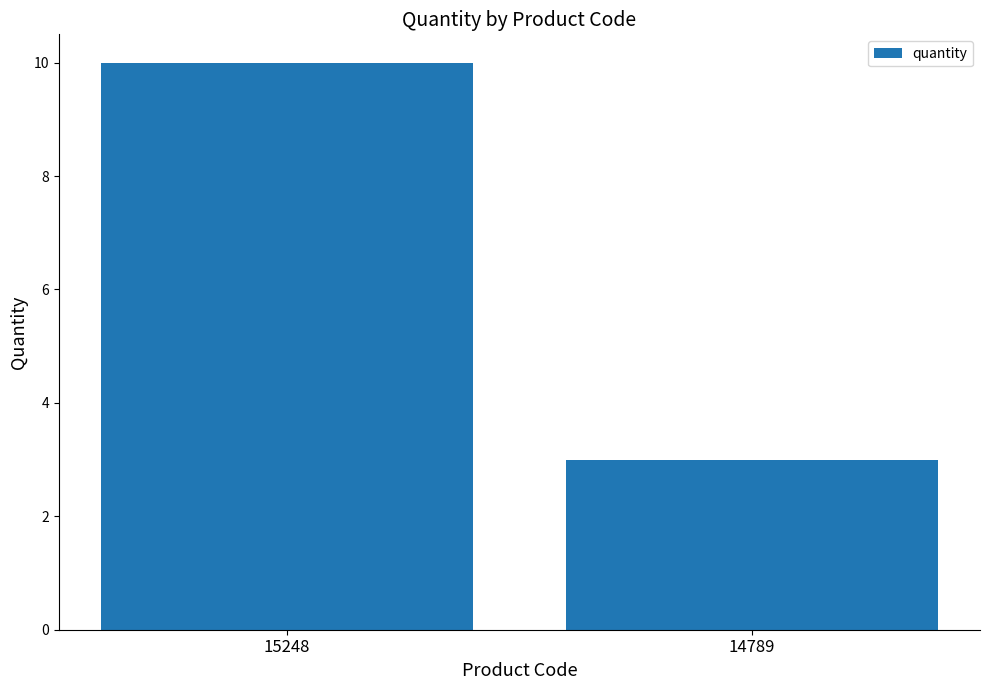

What is the sum of the values at 14789 and 15248?

13